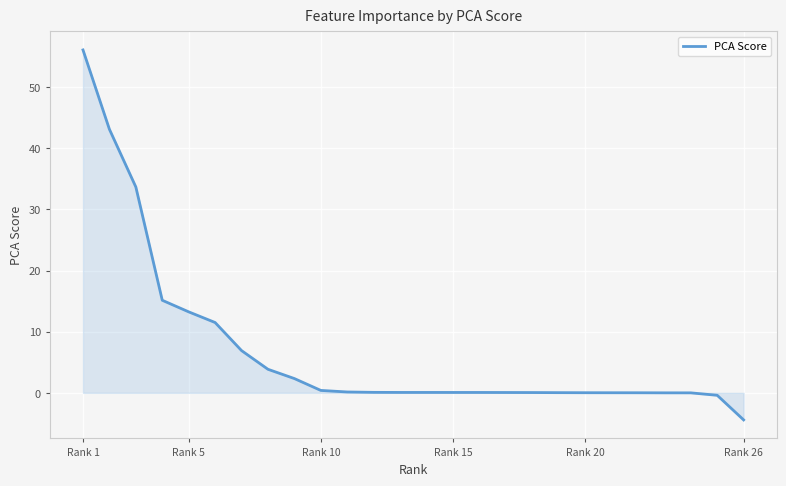

What is the difference between the maximum and minimum values?

60.5